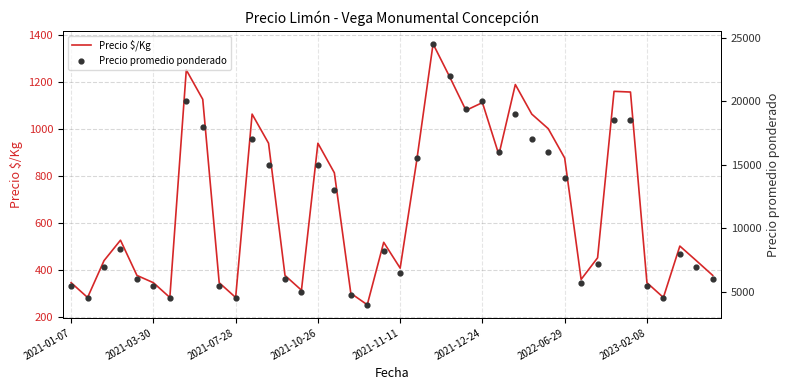

Which series reaches the maximum Y coordinate?

Precio promedio ponderado